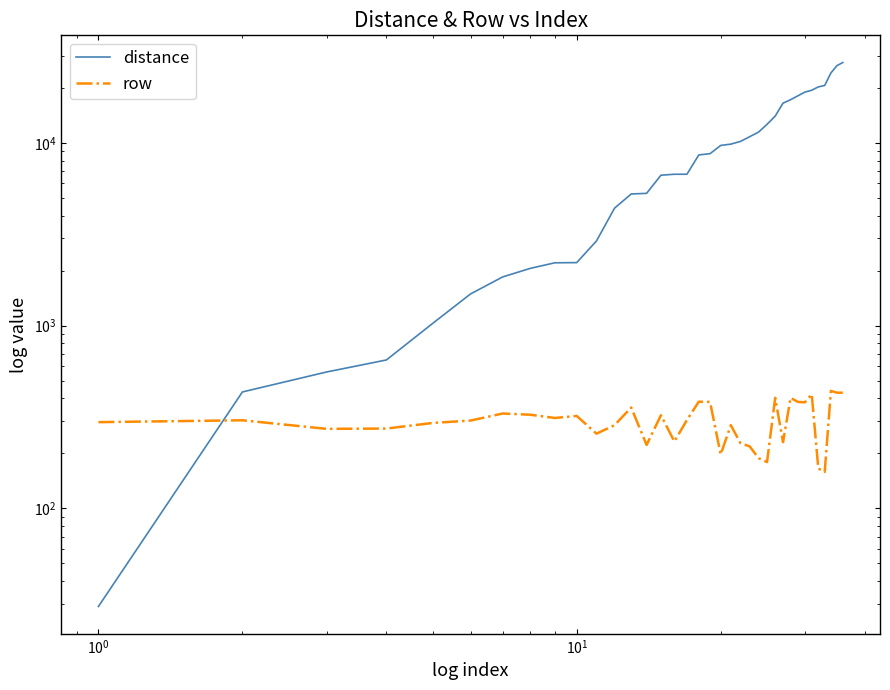

What are all the series names shown in the legend?

distance, row